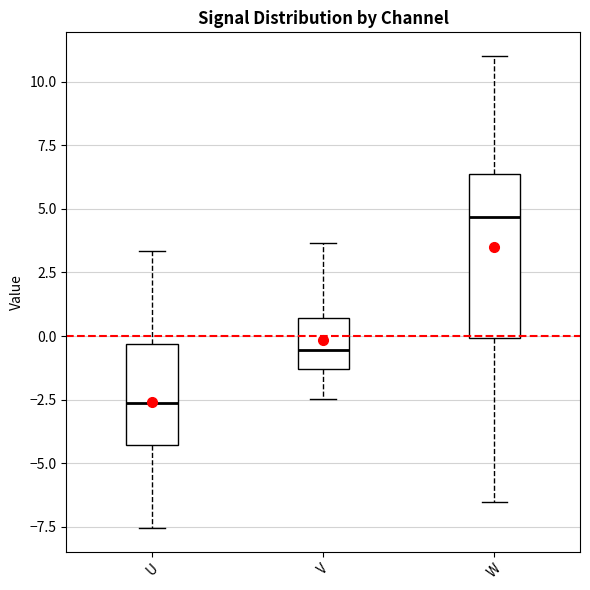

Where does the upper whisker of the box for V end on the y-axis? The values are not printed on the chart, so give them approximately, as read against the axis.

3.5